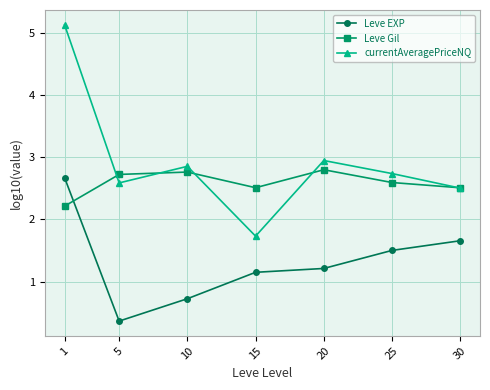

Reading right to left, transcribe all the data shown in this chart.

Leve EXP: 30=1.7	25=1.5	20=1.2	15=1.2	10=0.7	5=0.4	1=2.7
Leve Gil: 30=2.5	25=2.6	20=2.8	15=2.5	10=2.8	5=2.7	1=2.2
currentAveragePriceNQ: 30=2.5	25=2.7	20=2.9	15=1.7	10=2.9	5=2.6	1=5.1